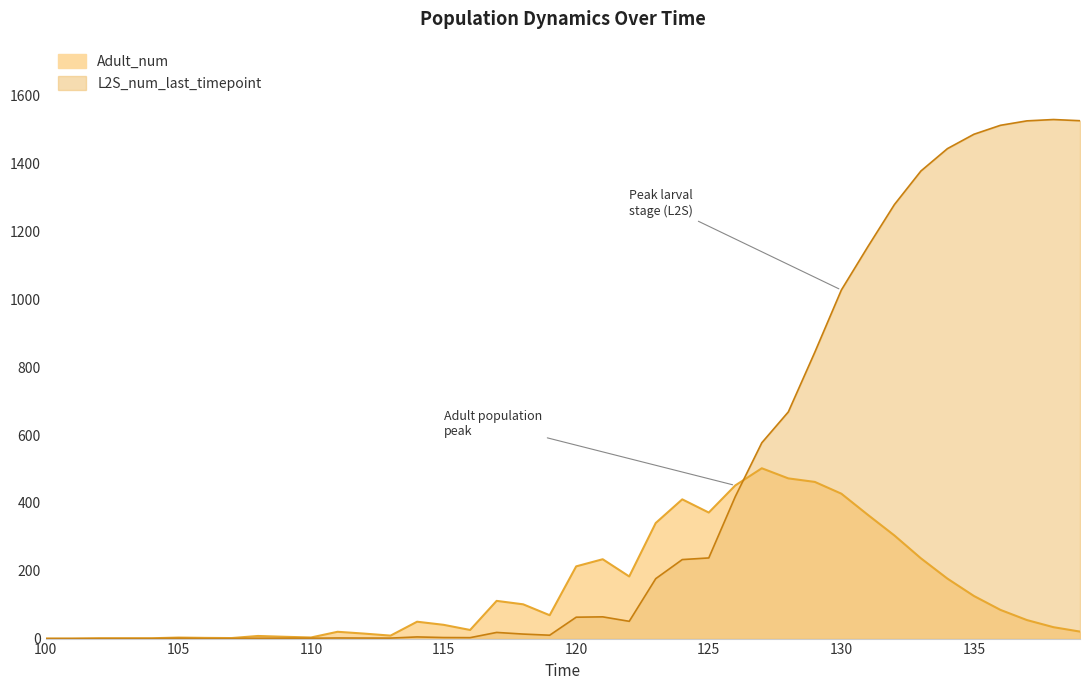

What is the change in value from 103 to 132?

+303.0